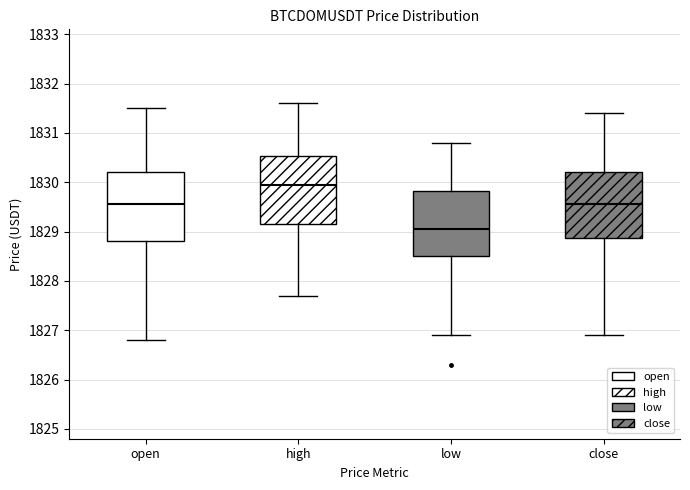

Where is the lower edge of the box for low on the y-axis? The values are not printed on the chart, so give them approximately, as read against the axis.

1828.5